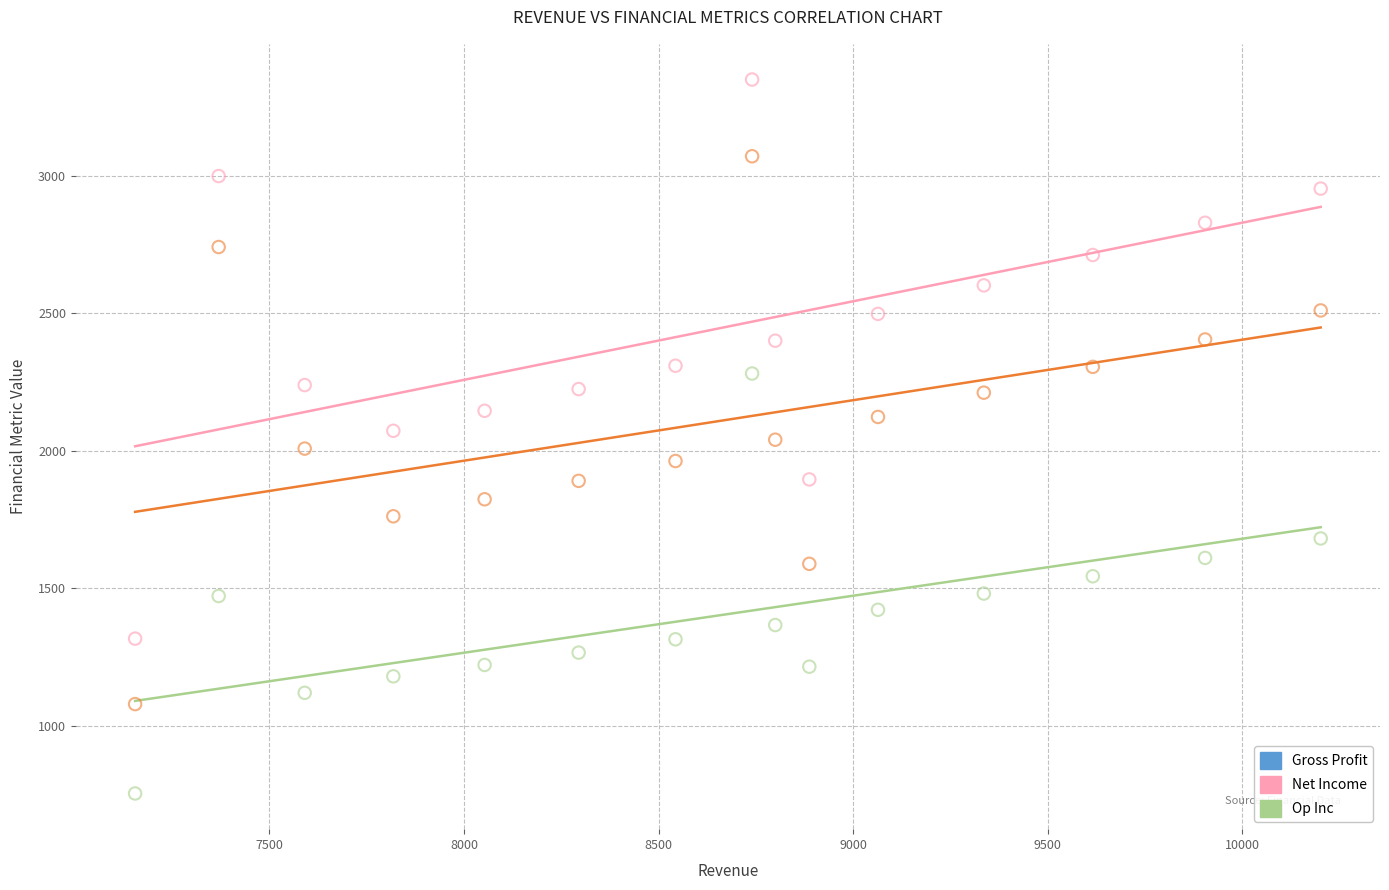

Which series has the largest Y range (max minus min)?

Gross Profit